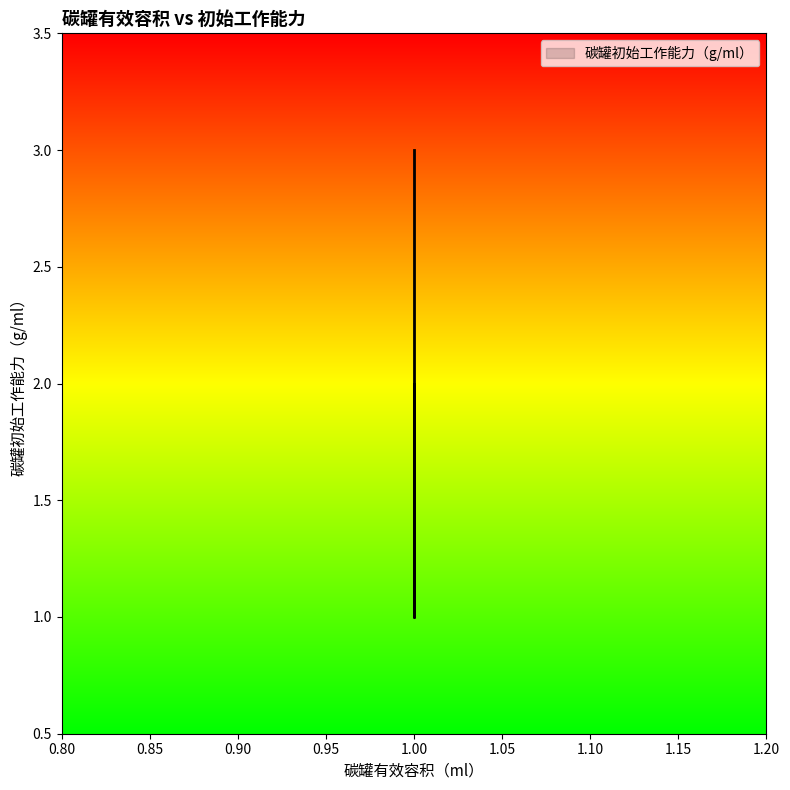

Reading left to right, list all the values displayed in this chart.

1=2	1=1	1=3